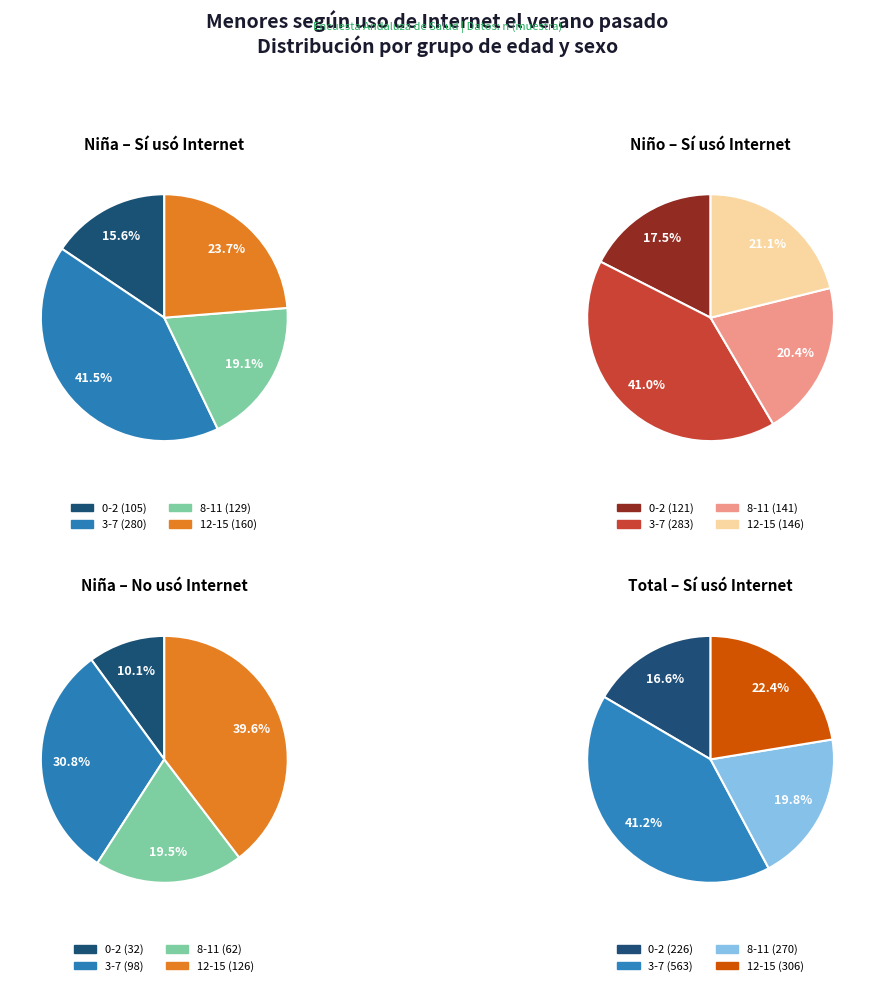

What is the largest slice in the pie chart?

3-7